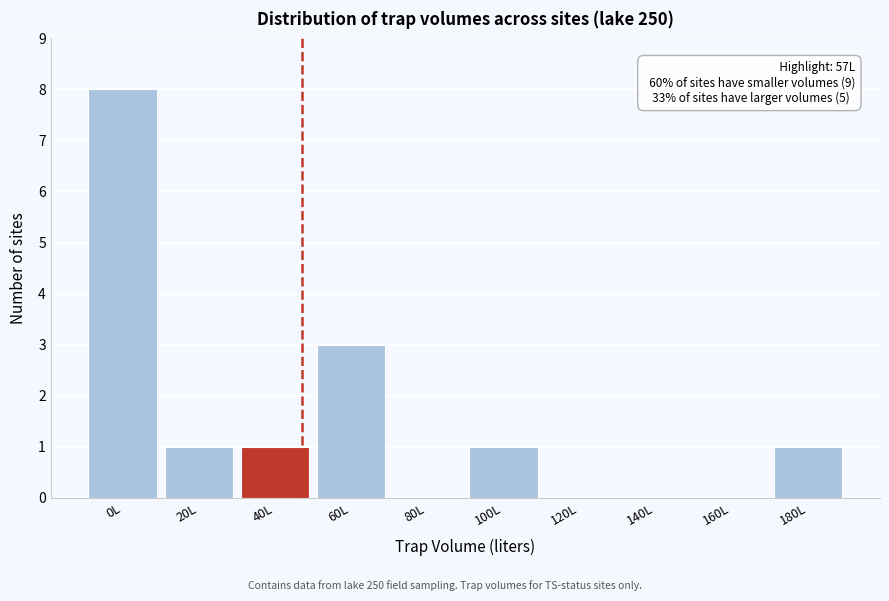

Reading left to right, list all the values displayed in this chart.

0L=8	20L=1	40L=1	60L=3	80L=0	100L=1	120L=0	140L=0	160L=0	180L=1